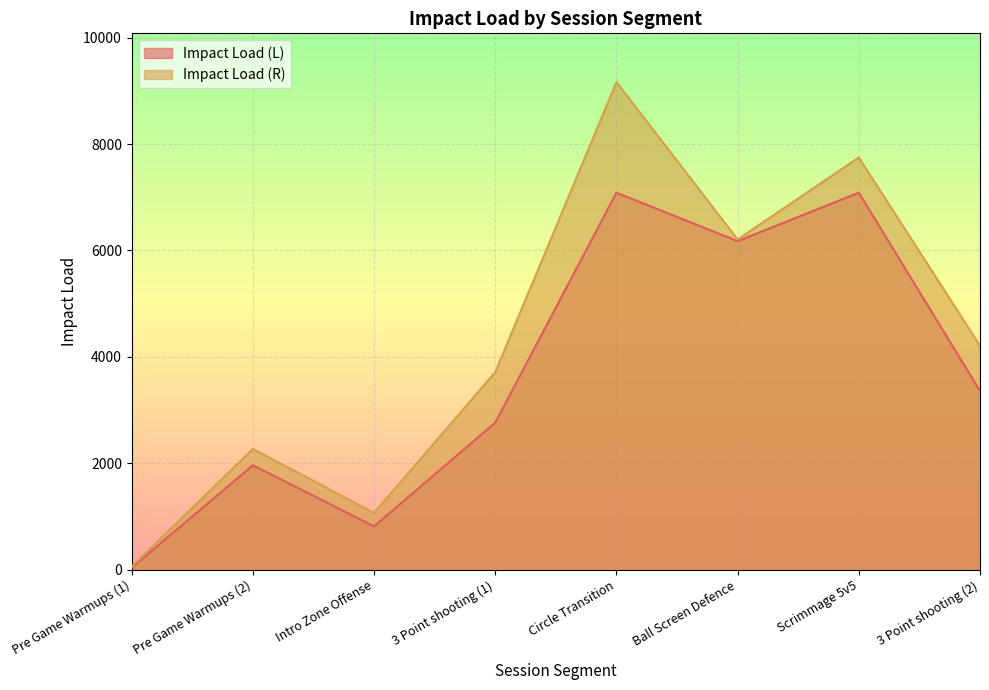

Reading left to right, extract all data points from this chart.

Impact Load (L): Pre Game Warmups (1)=38.9	Pre Game Warmups (2)=1964.6	Intro Zone Offense=816.2	3 Point shooting (1)=2765.6	Circle Transition=7086.3	Ball Screen Defence=6175.9	Scrimmage 5v5=7085.6	3 Point shooting (2)=3360.1
Impact Load (R): Pre Game Warmups (1)=60.0	Pre Game Warmups (2)=2271.8	Intro Zone Offense=1070.7	3 Point shooting (1)=3714.5	Circle Transition=9164.2	Ball Screen Defence=6207.8	Scrimmage 5v5=7748.2	3 Point shooting (2)=4209.7